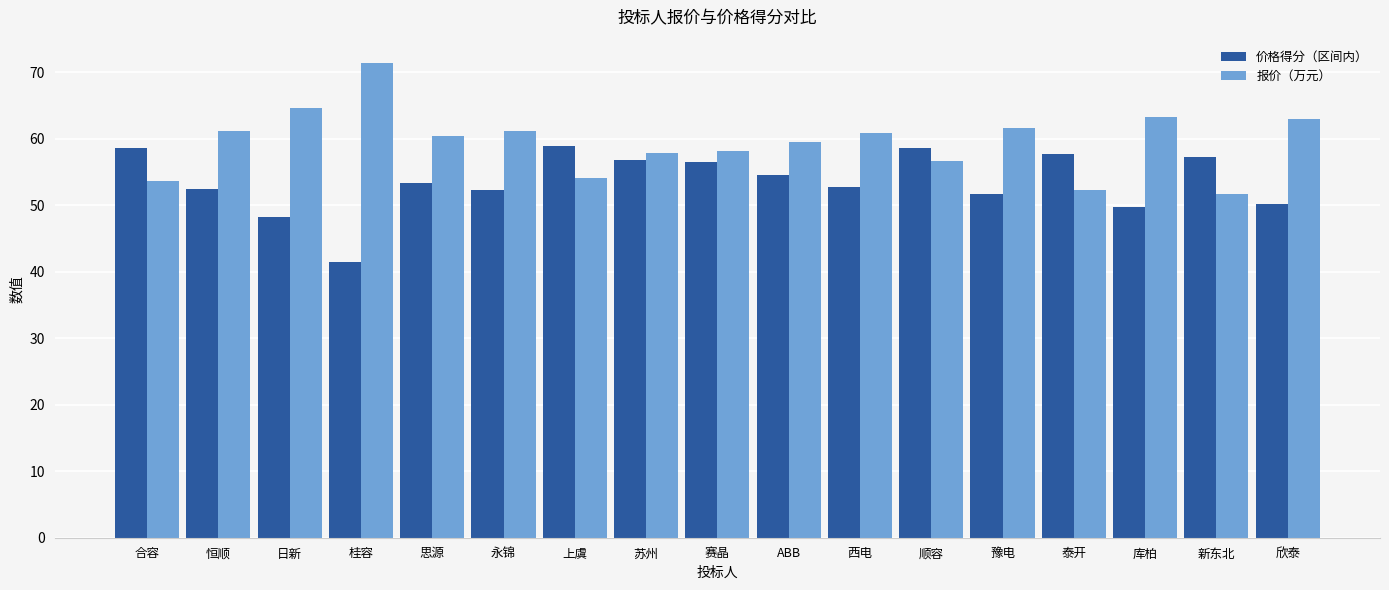

What value does the 报价（万元） series have at 赛晶?

58.1